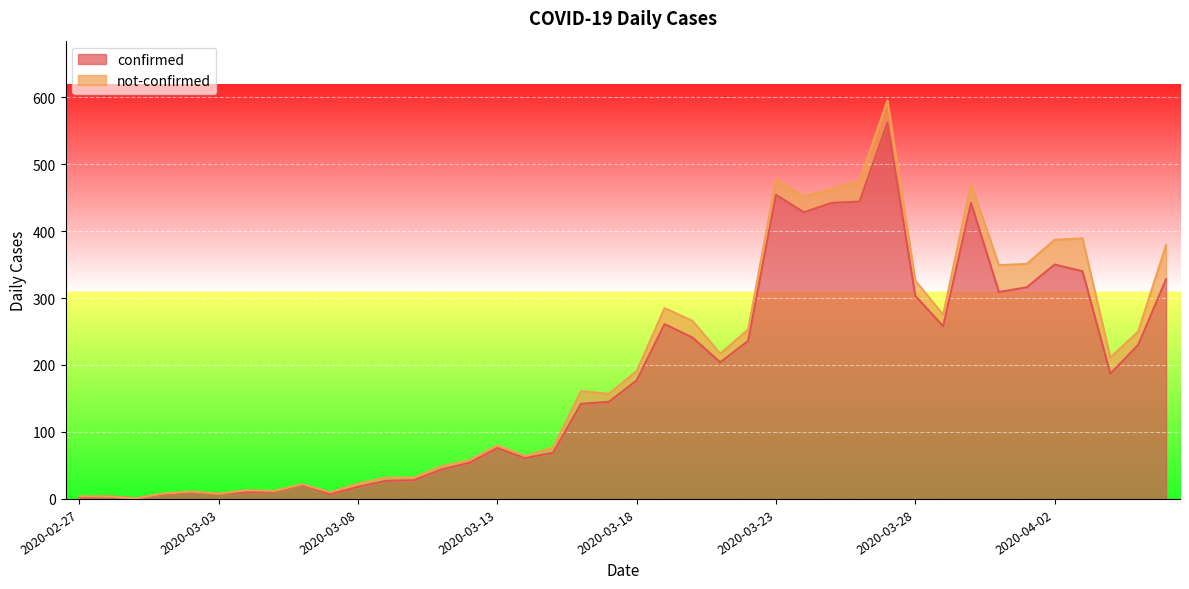

What is the smallest value displayed?

1